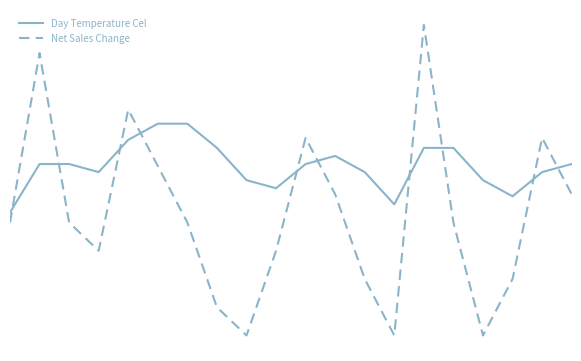

What are all the series names shown in the legend?

Day Temperature Cel, Net Sales Change